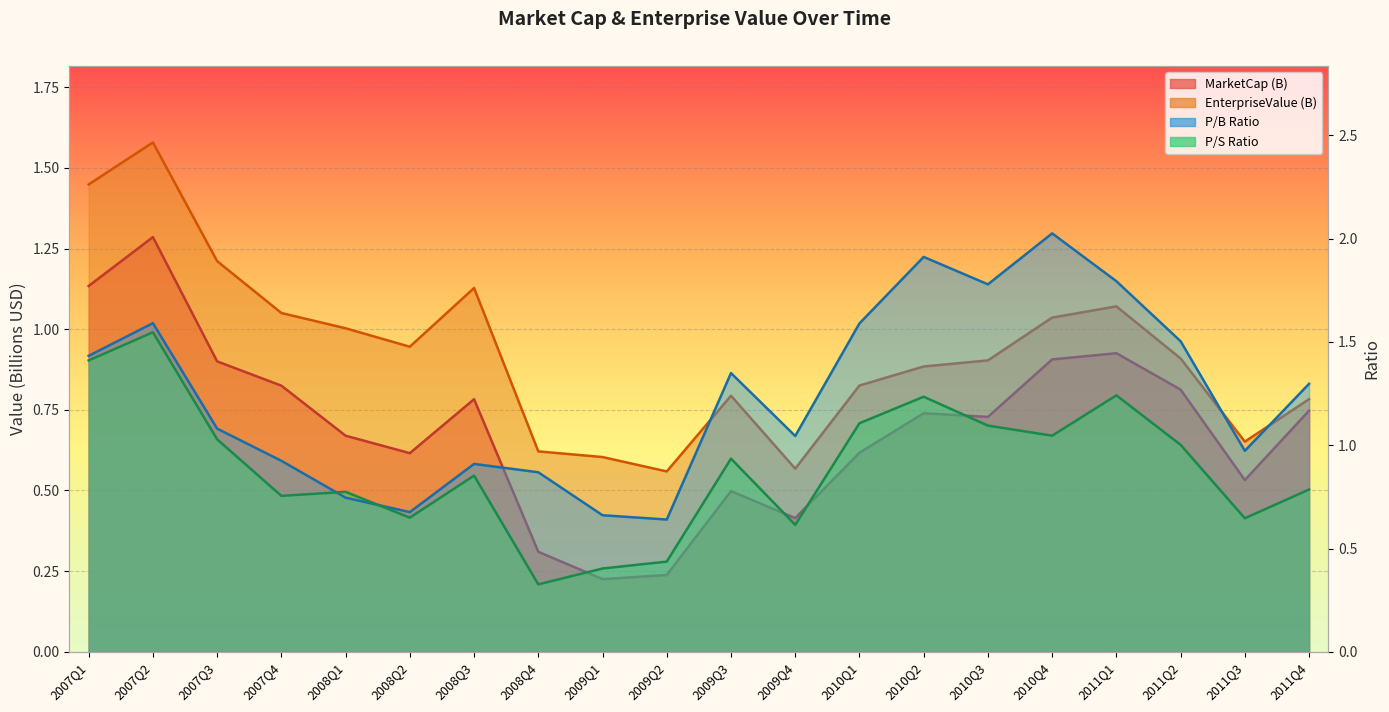

The pbRatio series shows 1.6 at 2007Q2. True or false?

True